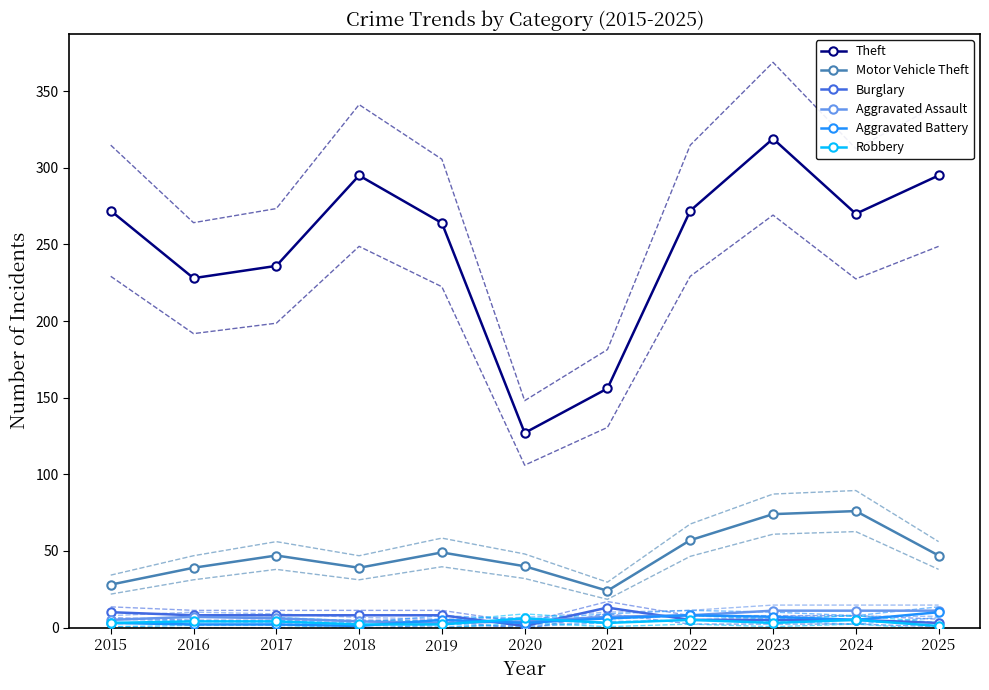

Where does the Aggravated Battery series first go above 5?

2021